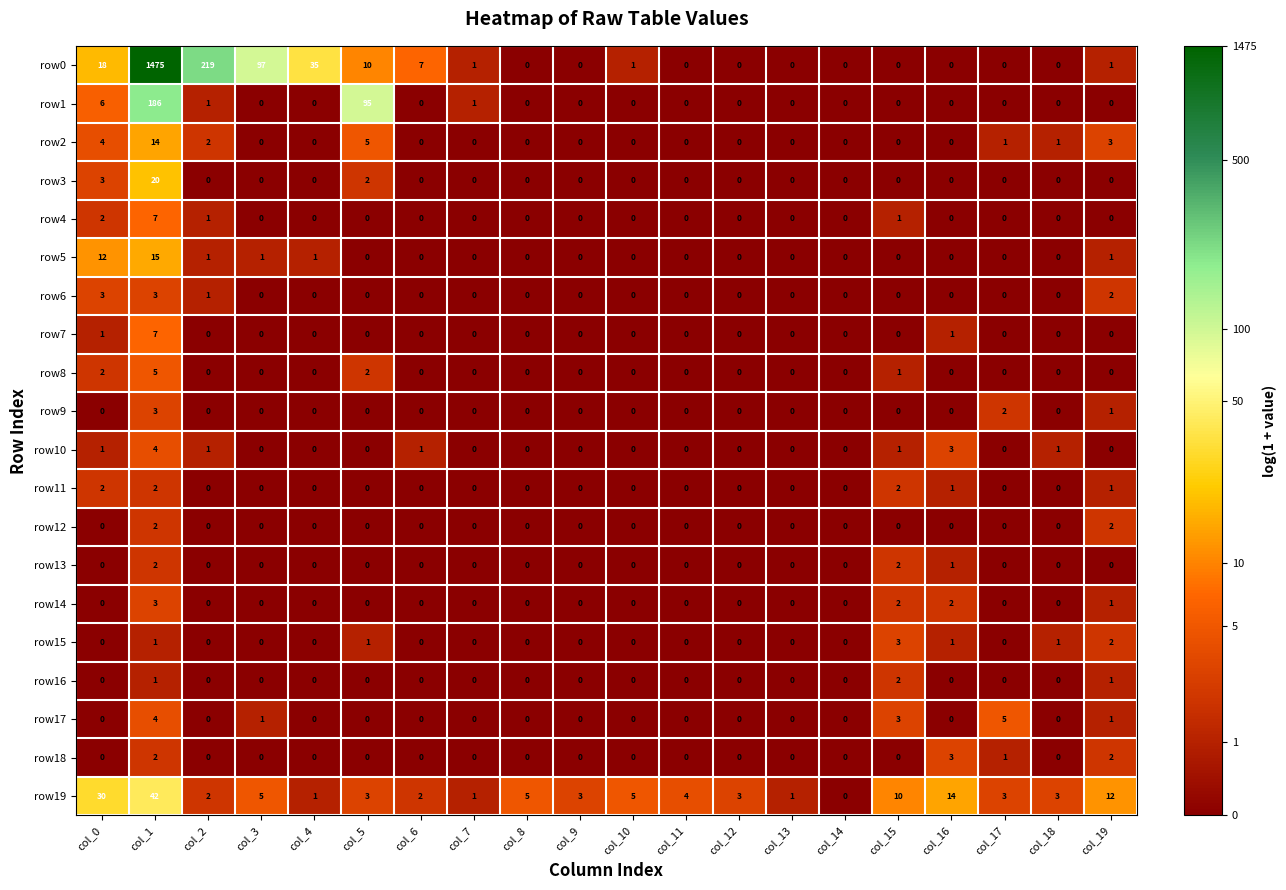

The row16 series shows 1 at col_13. True or false?

False